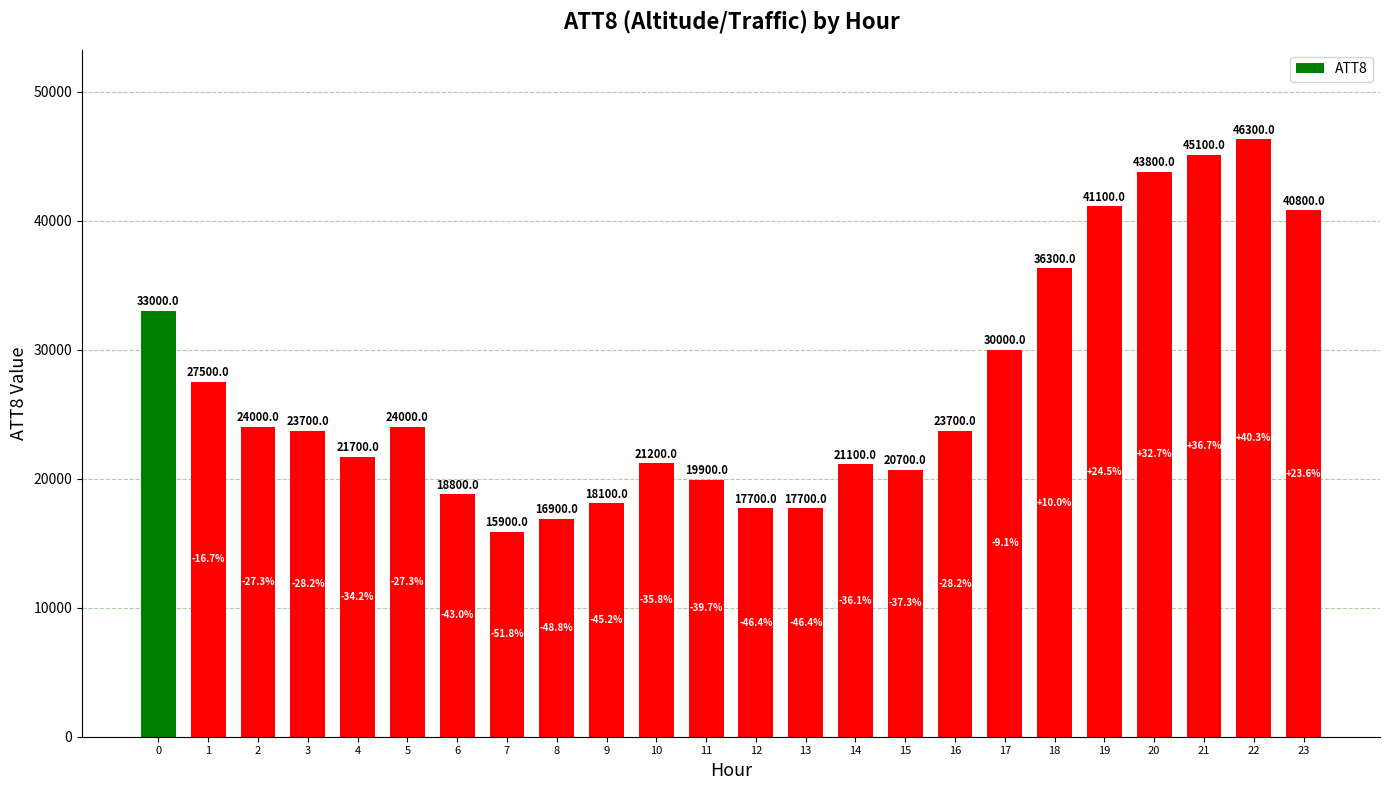

Between 23 and 10, which is larger?

23